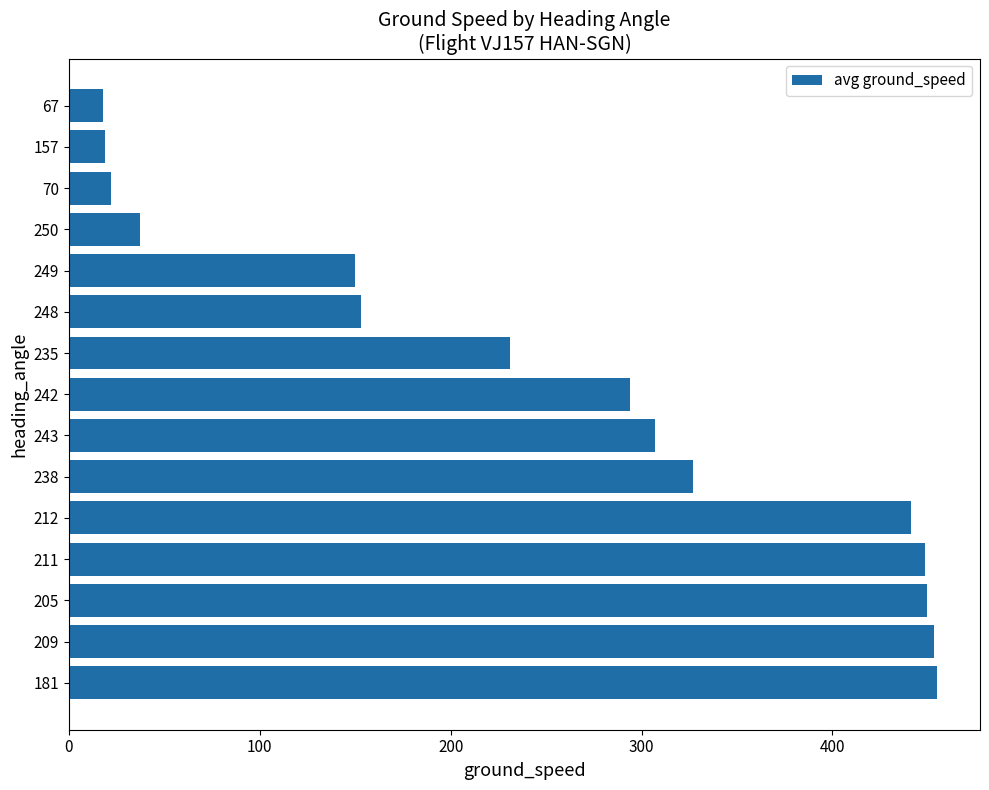

What is the maximum value shown in the chart?

454.6